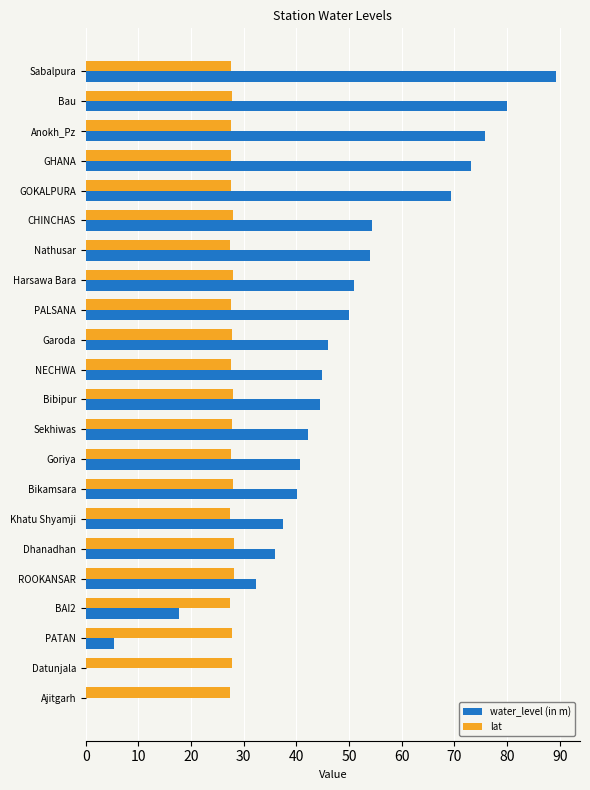

What is the sum of the lat values at Datunjala and Bibipur?

55.7